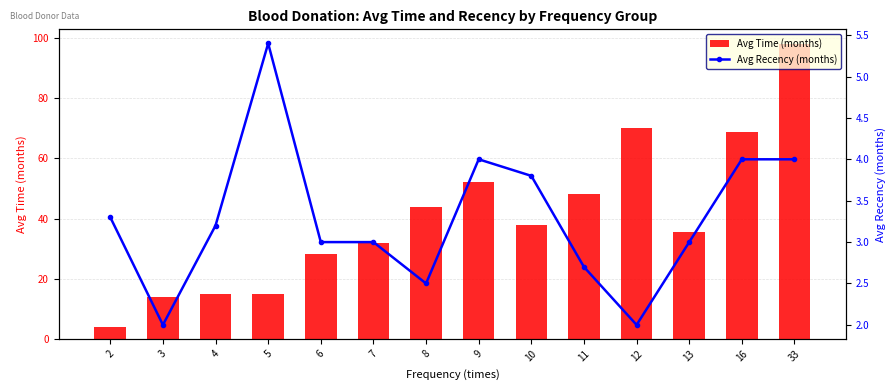

Count the number of data series in this chart.

2